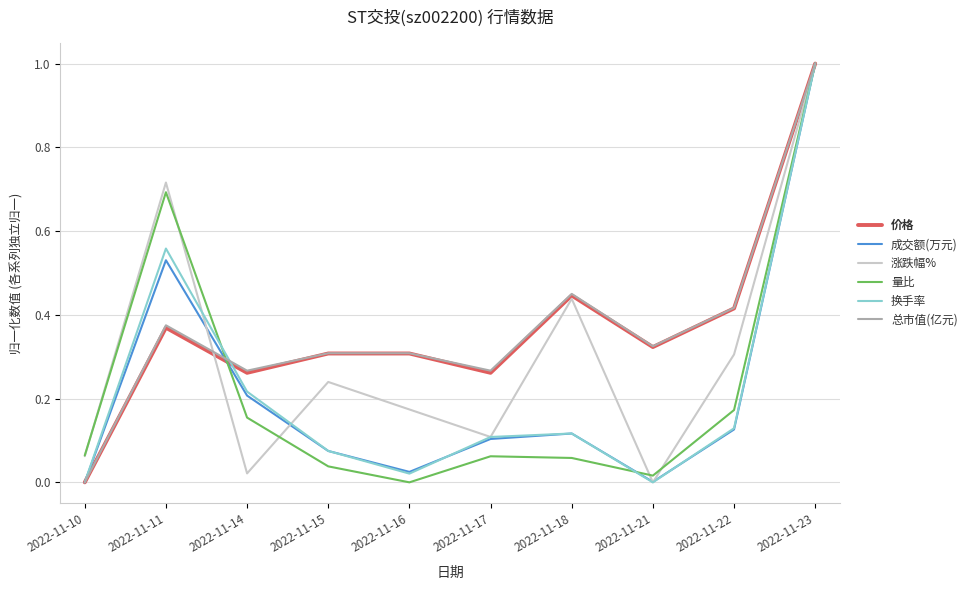

The 涨跌幅% series shows 0.2 at 2022-11-22. True or false?

False